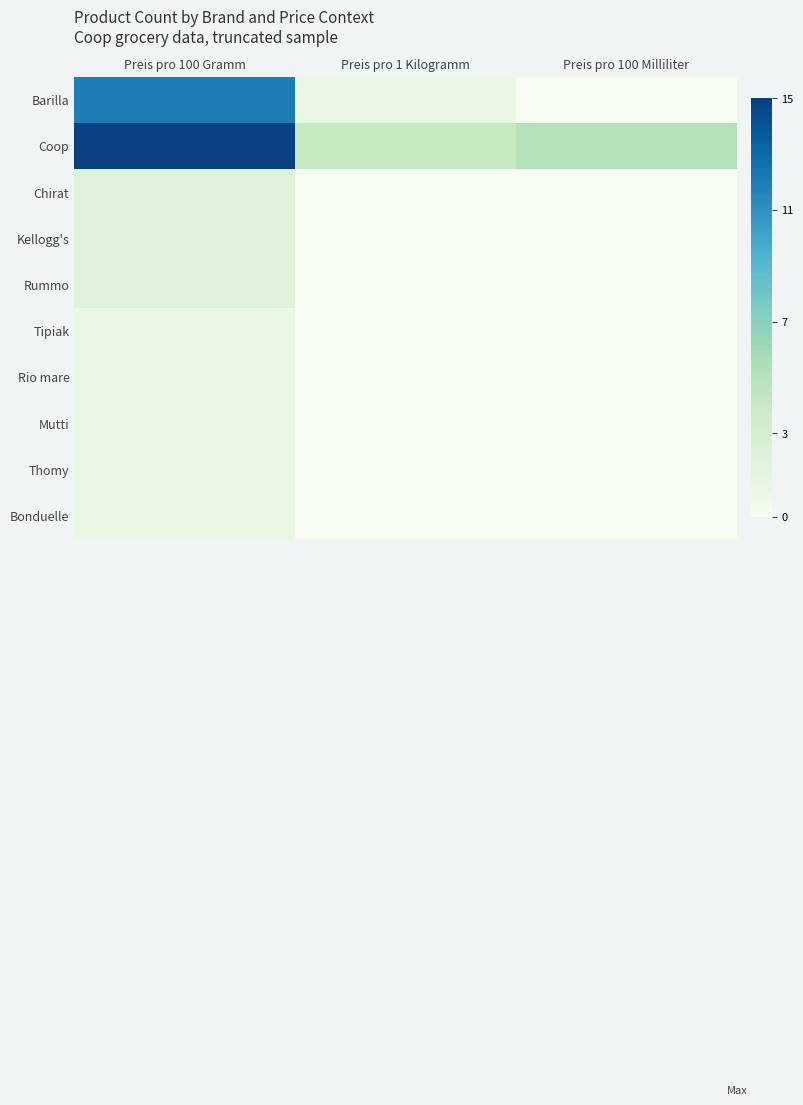

At how many categories does at least one series exceed 14?

1